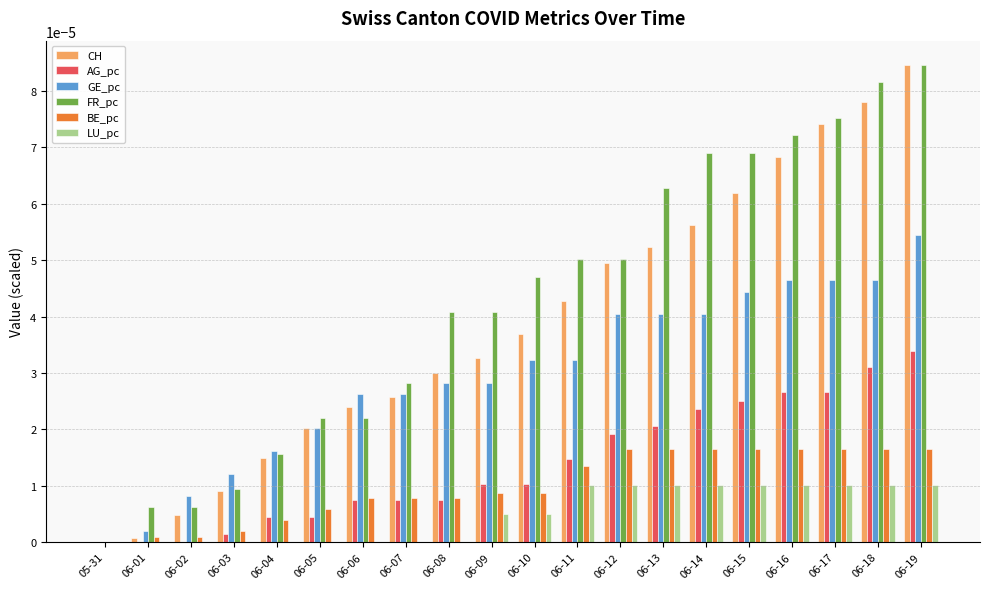

At which category does the chart reach its peak across all series?

06-19